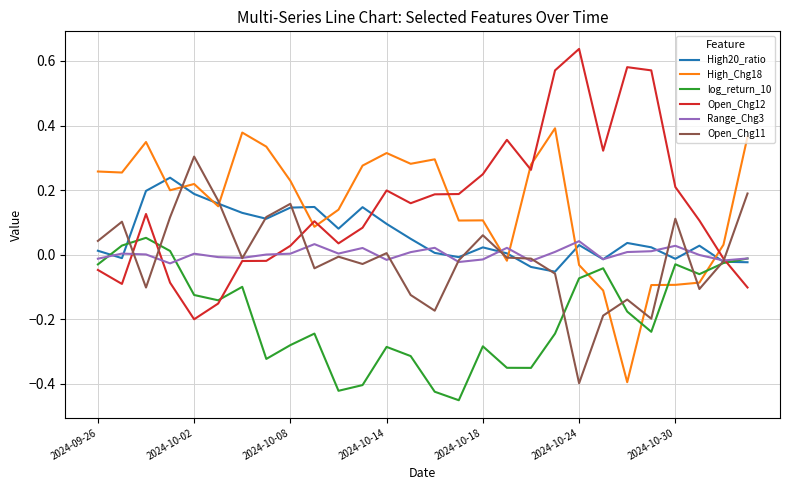

True or false: log_return_10 and High_Chg18 intersect in this chart.

True